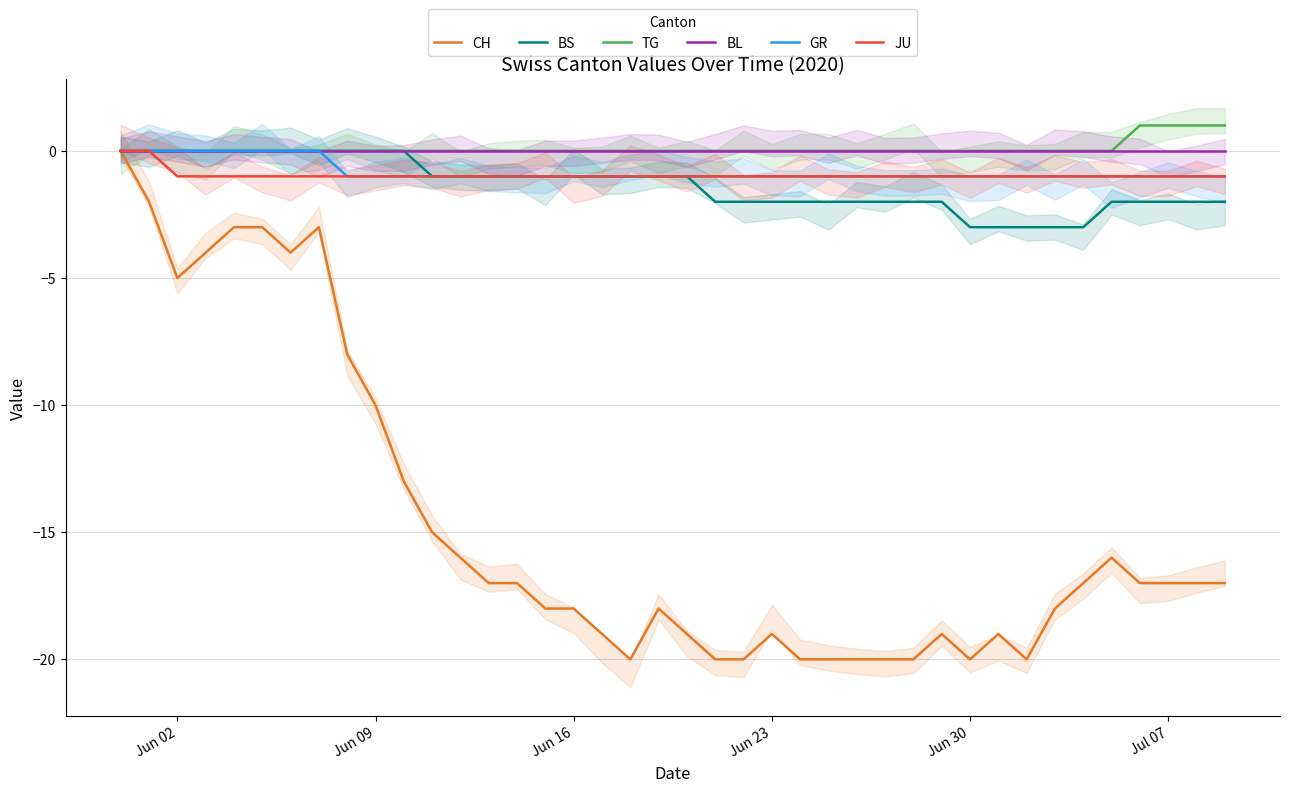

True or false: CH has more than 2 points higher than both neighbors.

True